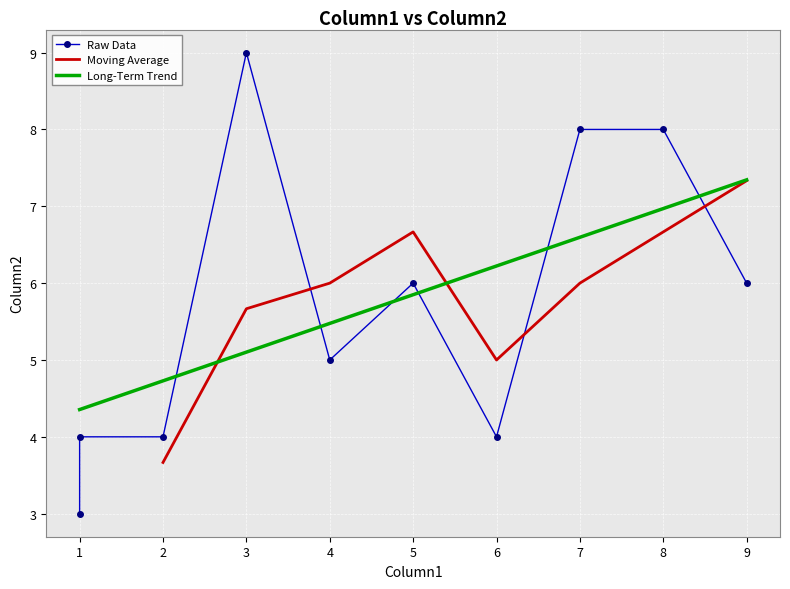

What is the minimum value shown in the chart?

3